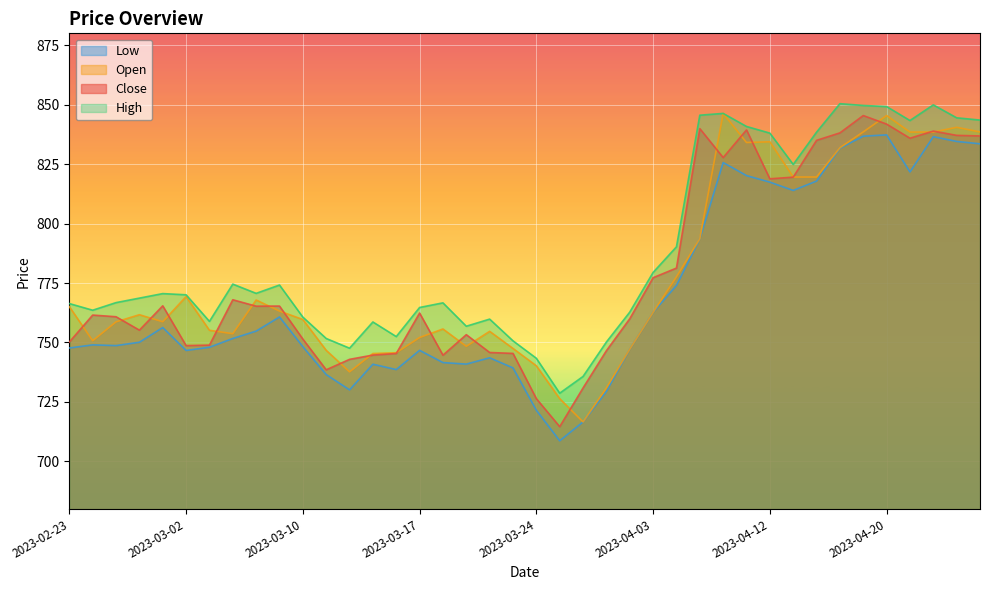

At which category is the sum across all series the highest?

2023-04-20